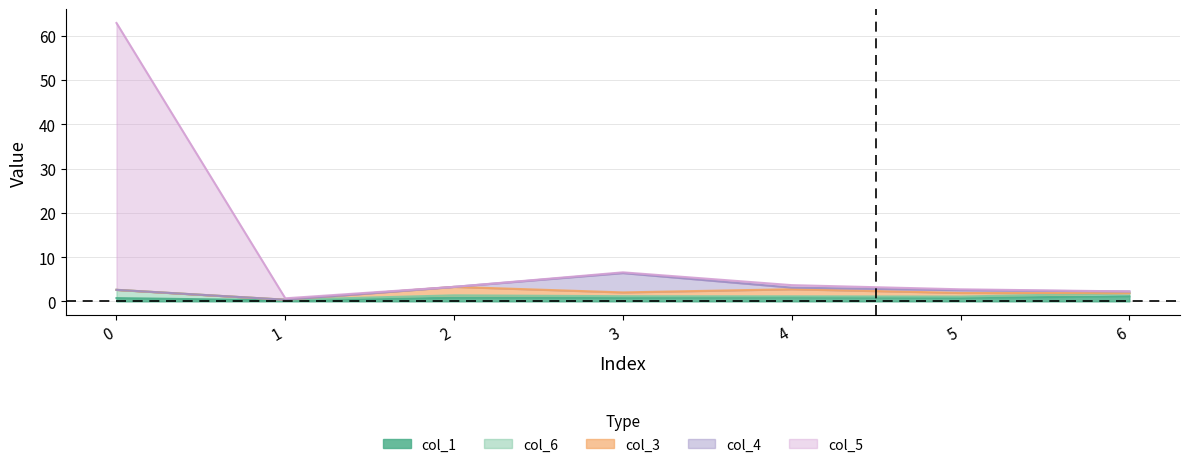

Is it true that col_5 equals 0.0 at 2?

True